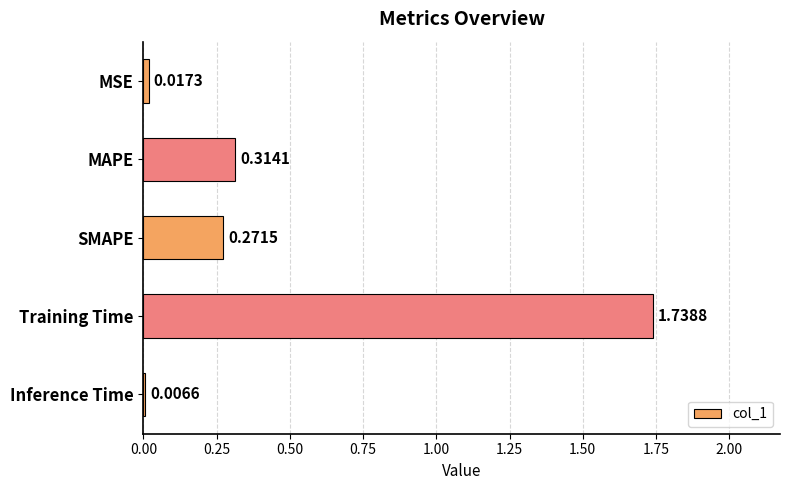

Which label corresponds to the largest value in the chart?

Training Time